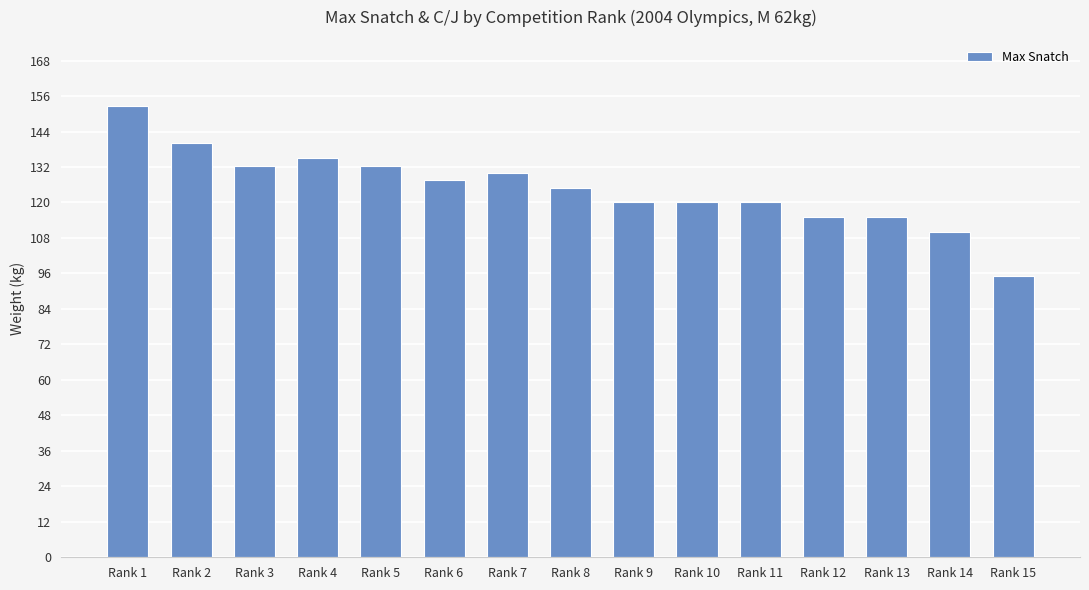

At which category does the chart reach its peak across all series?

Rank 1